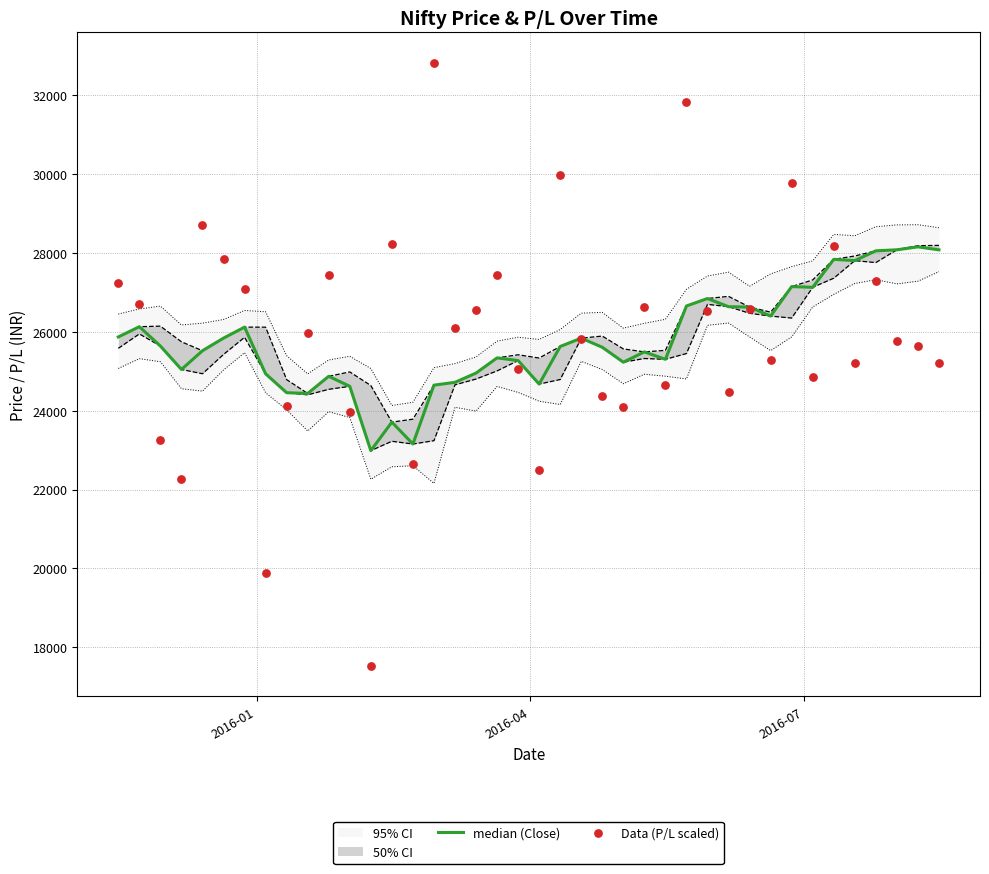

Which series contains the lowest Y value?

Data (P/L scaled)